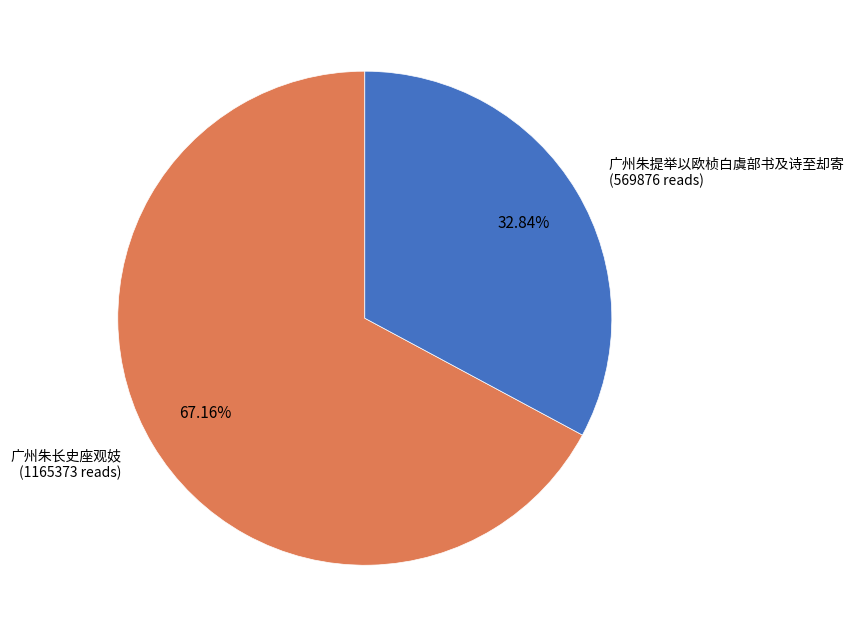

Is there any slice that represents more than half of the pie?

Yes